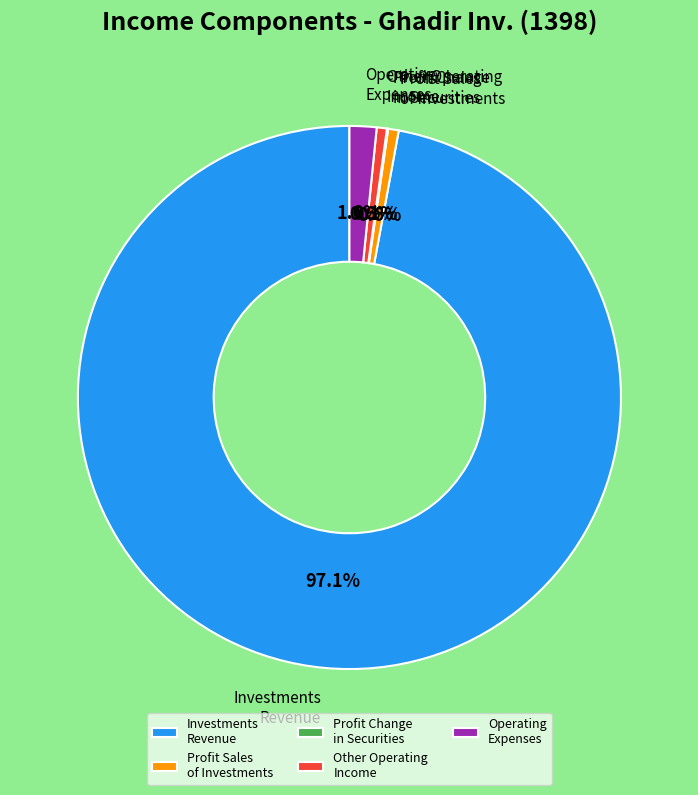

Which slice is the largest?

Investments Revenue